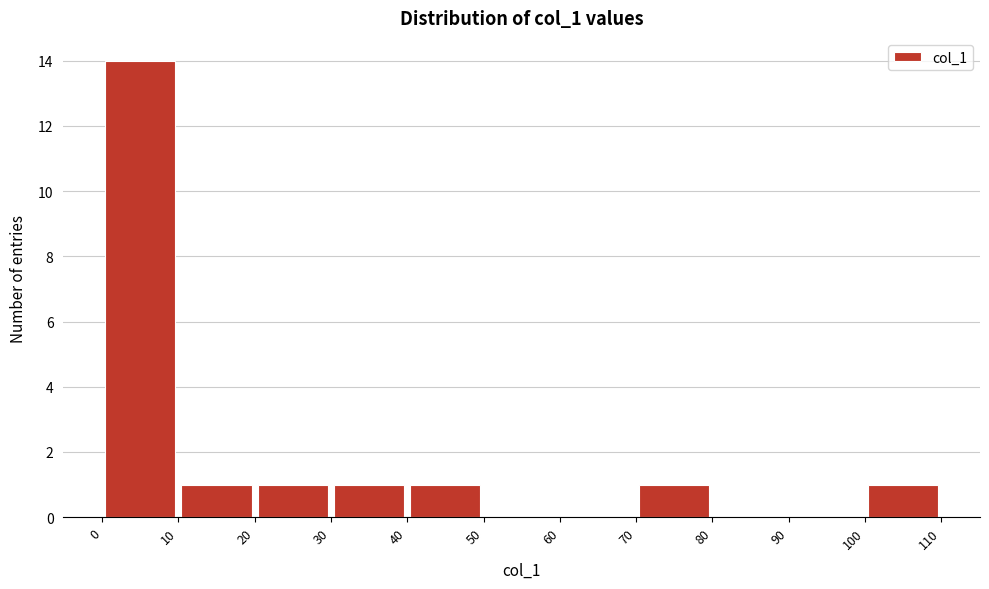

Over which range of the x-axis is the bar tallest?

0 to 10